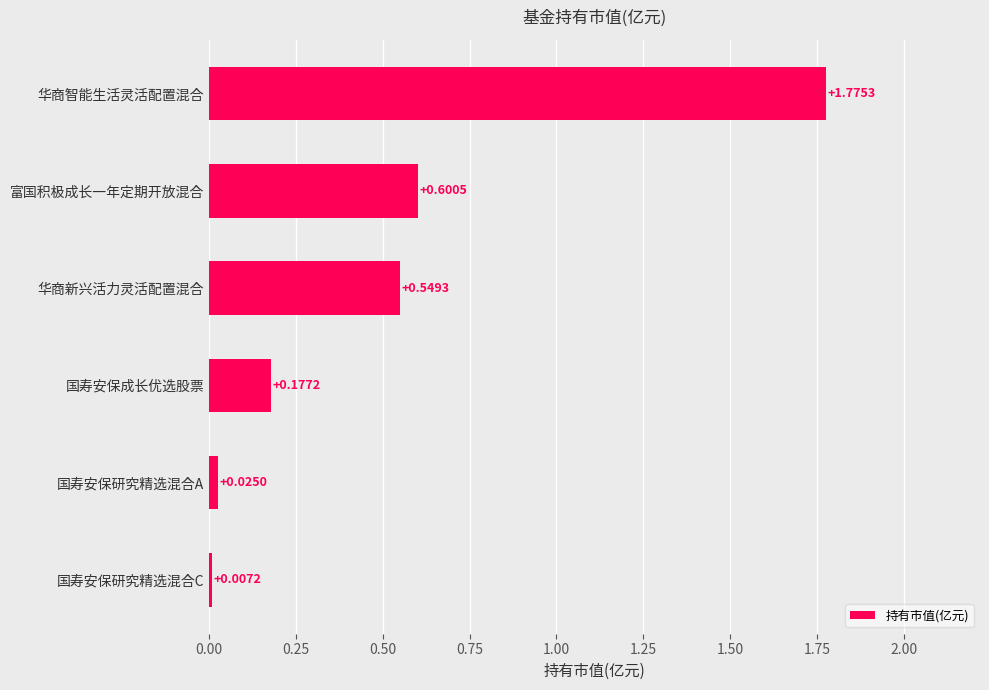

Which has a higher value, 国寿安保成长优选股票 or 国寿安保研究精选混合C?

国寿安保成长优选股票